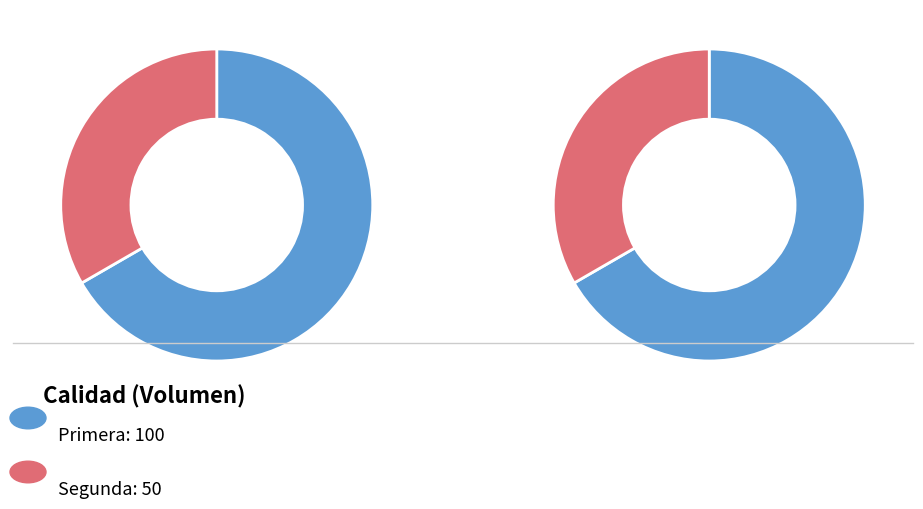

What portion of the pie excludes Segunda?

66.7%